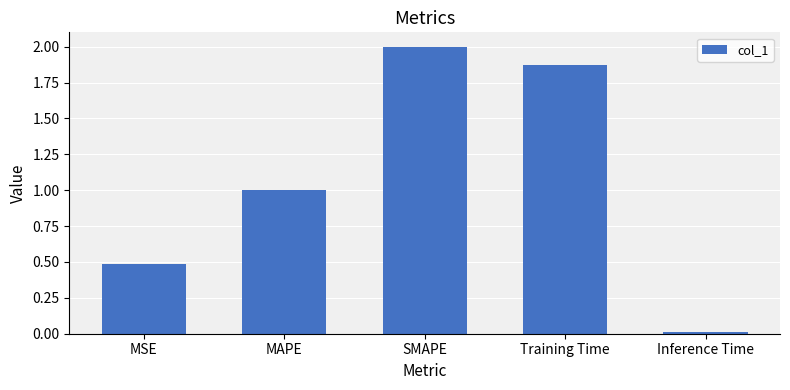

What is the greatest value displayed?

2.0